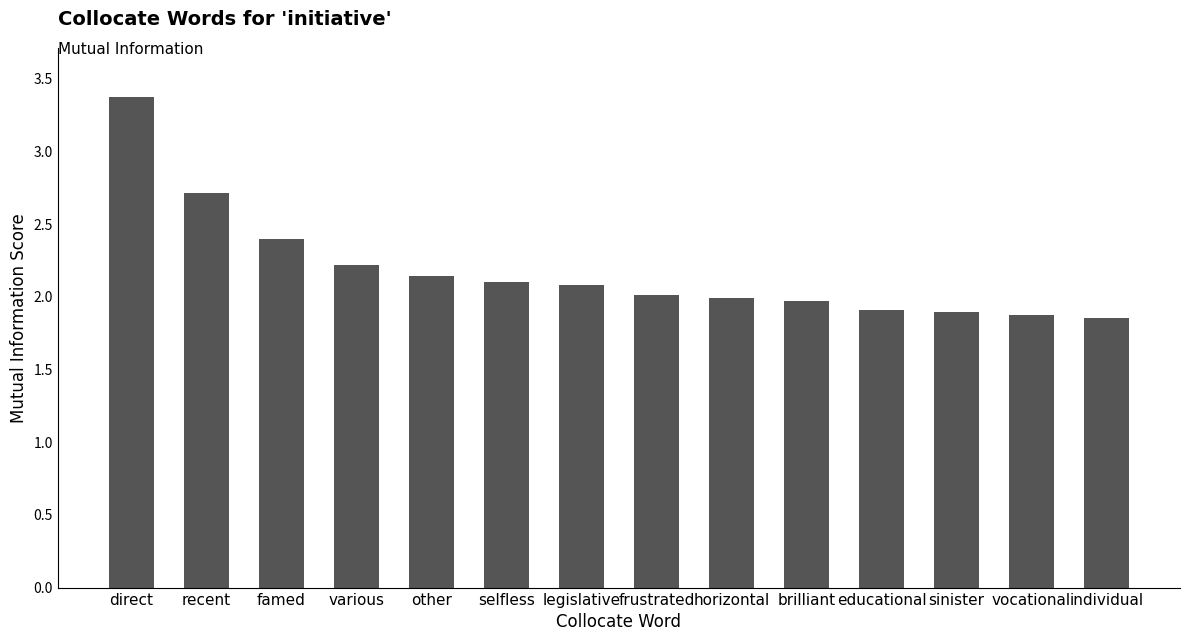

What is the difference between the maximum and minimum values?

1.5